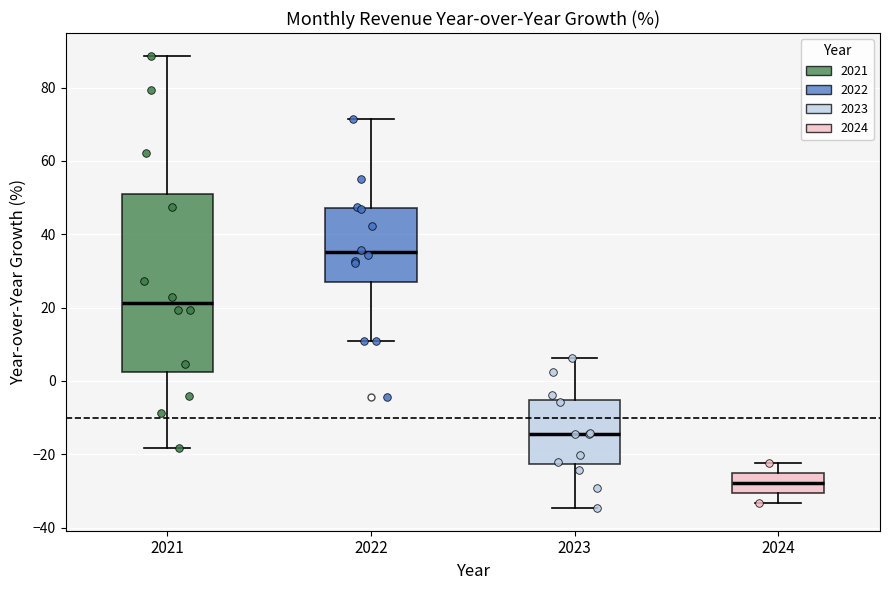

Reading left to right, read every box against the y-axis: the position of its median line, the range the box covers, and the ends of its whiskers. The values are not printed on the chart, so give them approximately, as read against the axis.

2021: median 22, box 2 to 52, whiskers -18 to 88
2022: median 36, box 26 to 48, whiskers 10 to 72
2023: median -14, box -22 to -6, whiskers -34 to 6
2024: median -28, box -30 to -26, whiskers -34 to -22